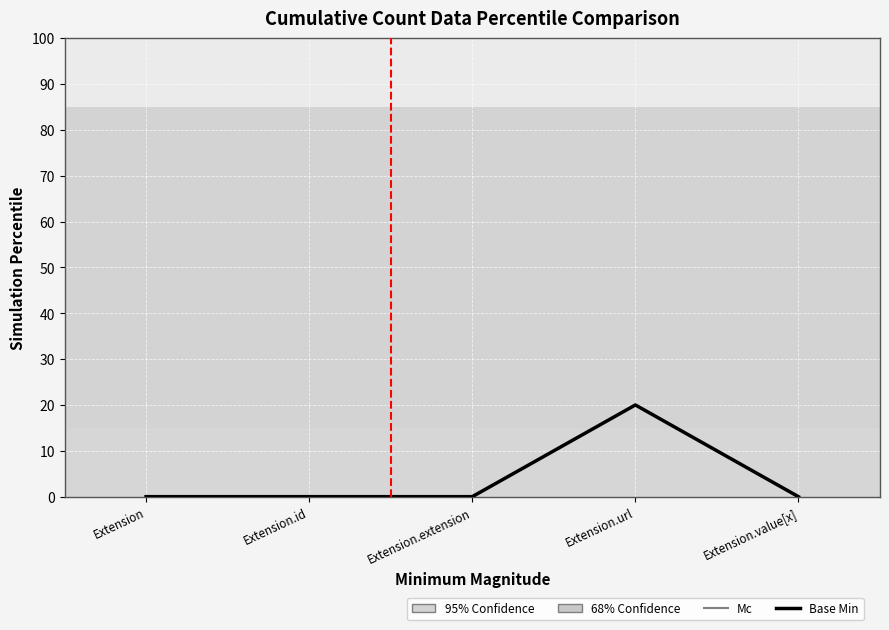

What is the greatest value displayed?

20